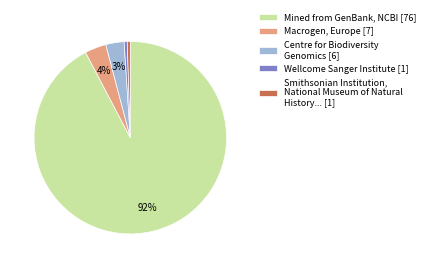

What is the largest slice in the pie chart?

Mined from GenBank, NCBI [76]